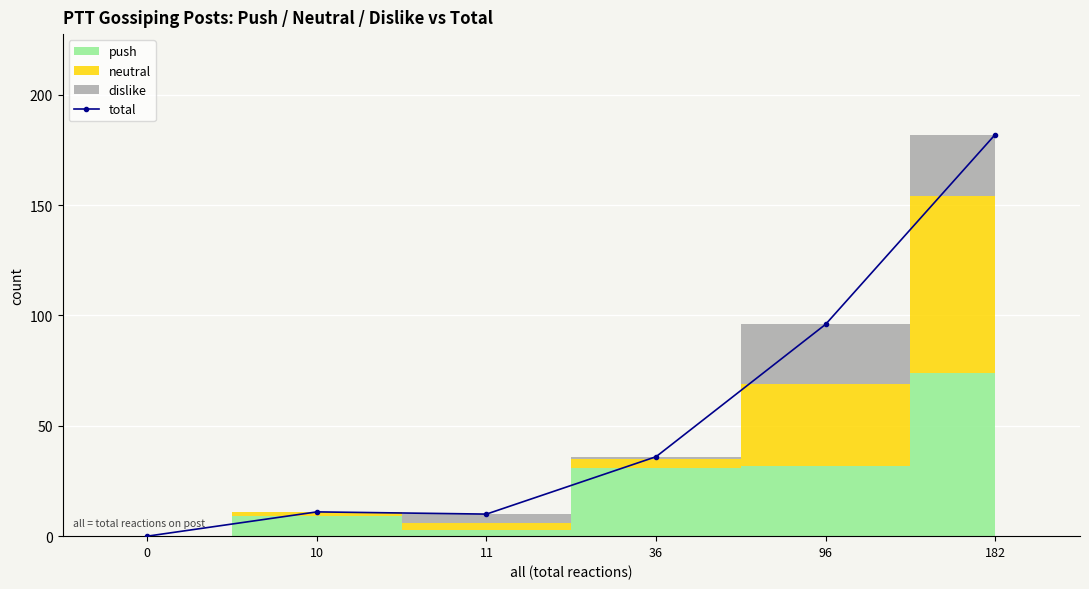

How many categories are shown in the chart?

6